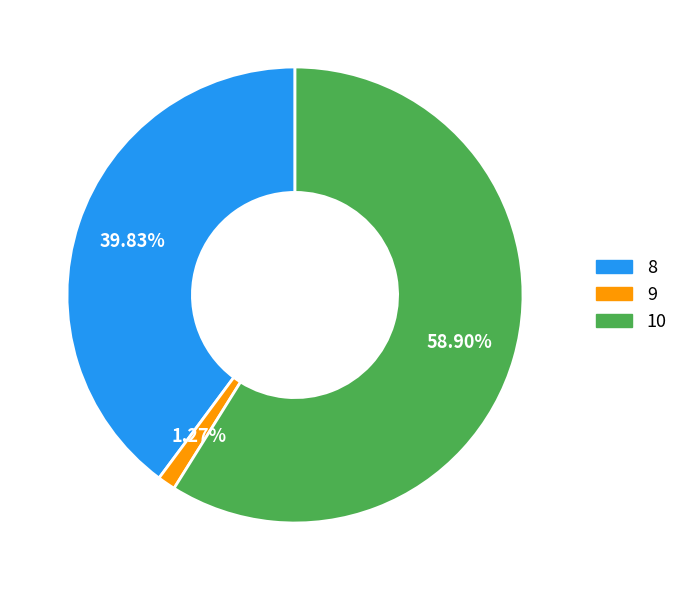

Is it true that 9 is 1% of the pie?

True